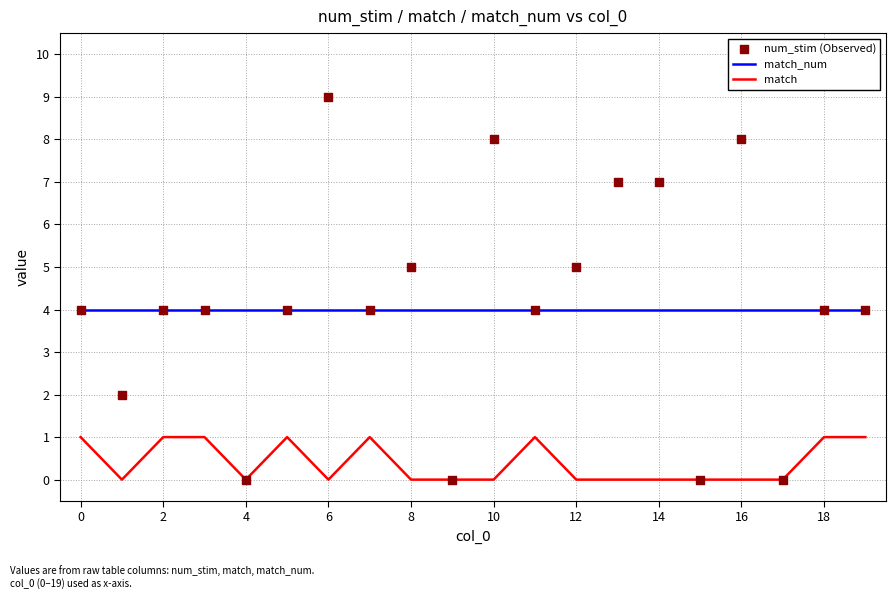

What are all the series names shown in the legend?

match_num, match, num_stim (Observed)